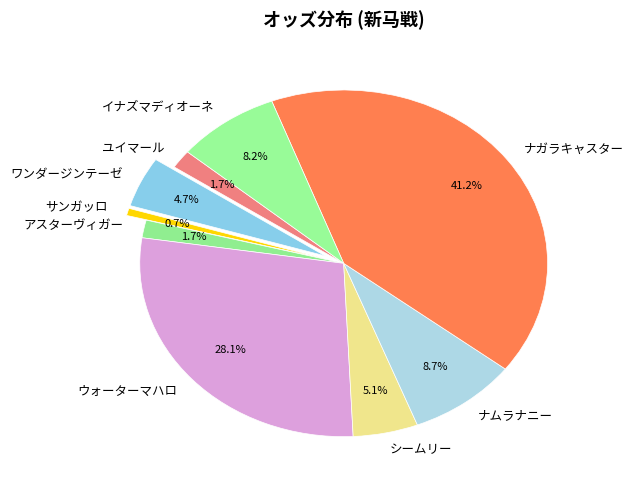

What percentage is the アスターヴィガー slice, to the nearest percent?

2%